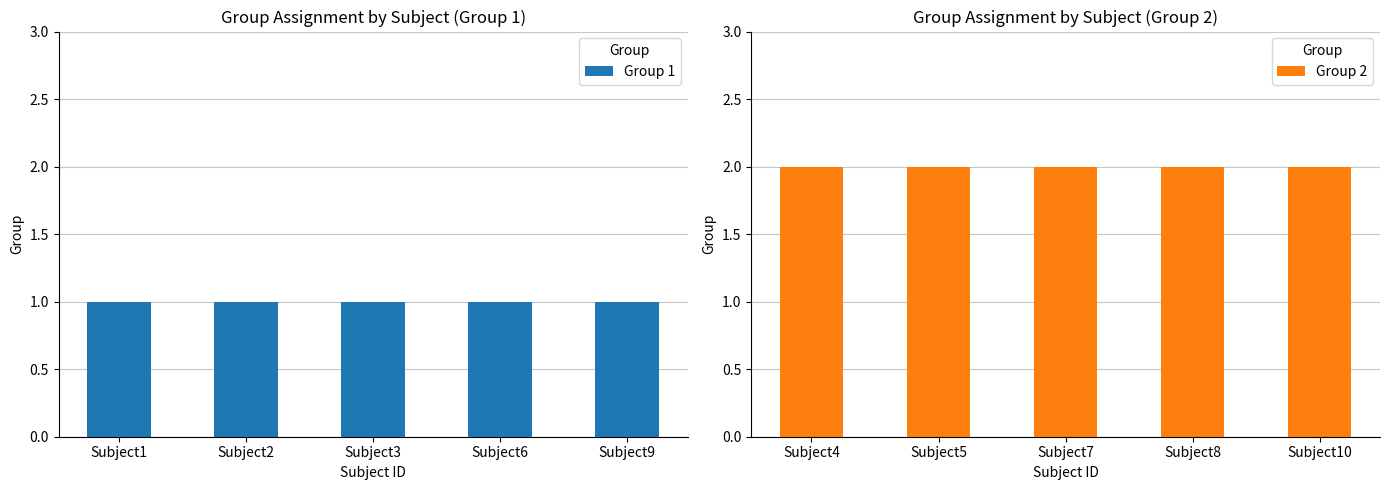

Rank the series at Subject9 from lowest to highest value.

Group 1, Group 2